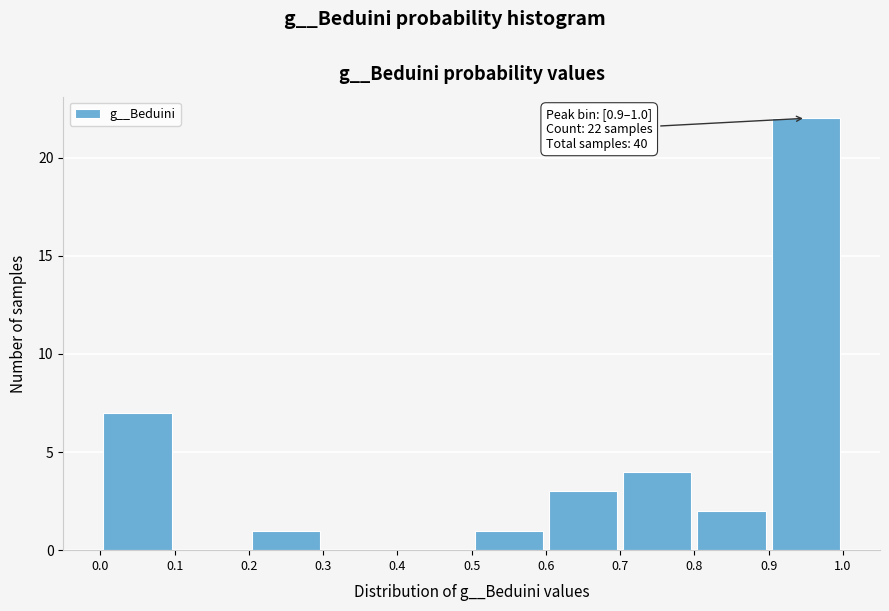

Which range on the x-axis has the tallest bar?

0.9 to 1.0